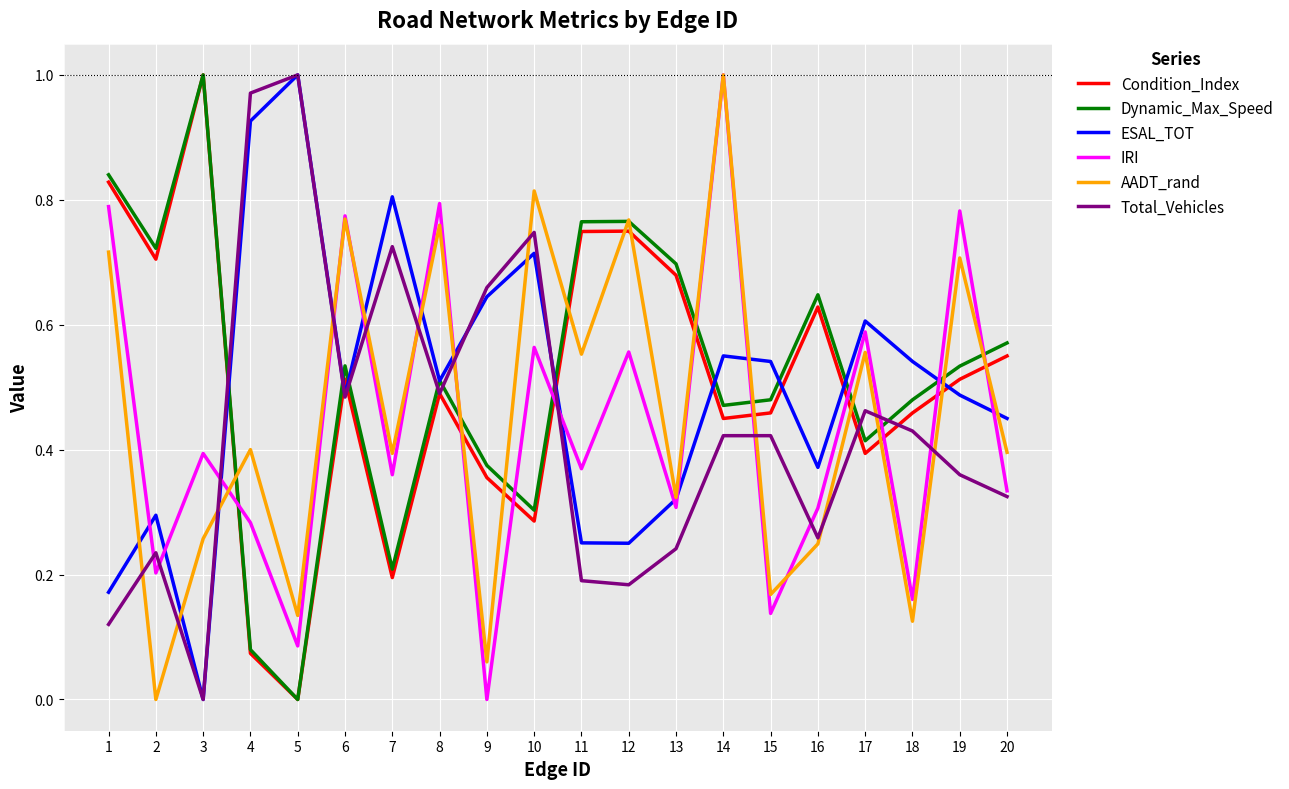

True or false: Dynamic_Max_Speed has a value of 0.2 at 9.

False